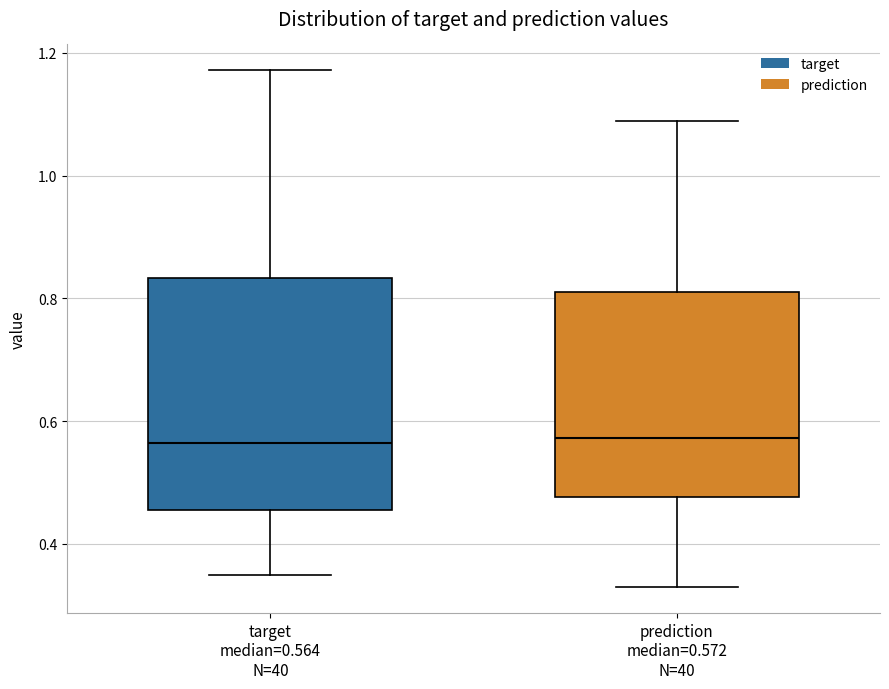

Which box is the tallest, from its lower edge to its upper edge?

target median=0.564 N=40